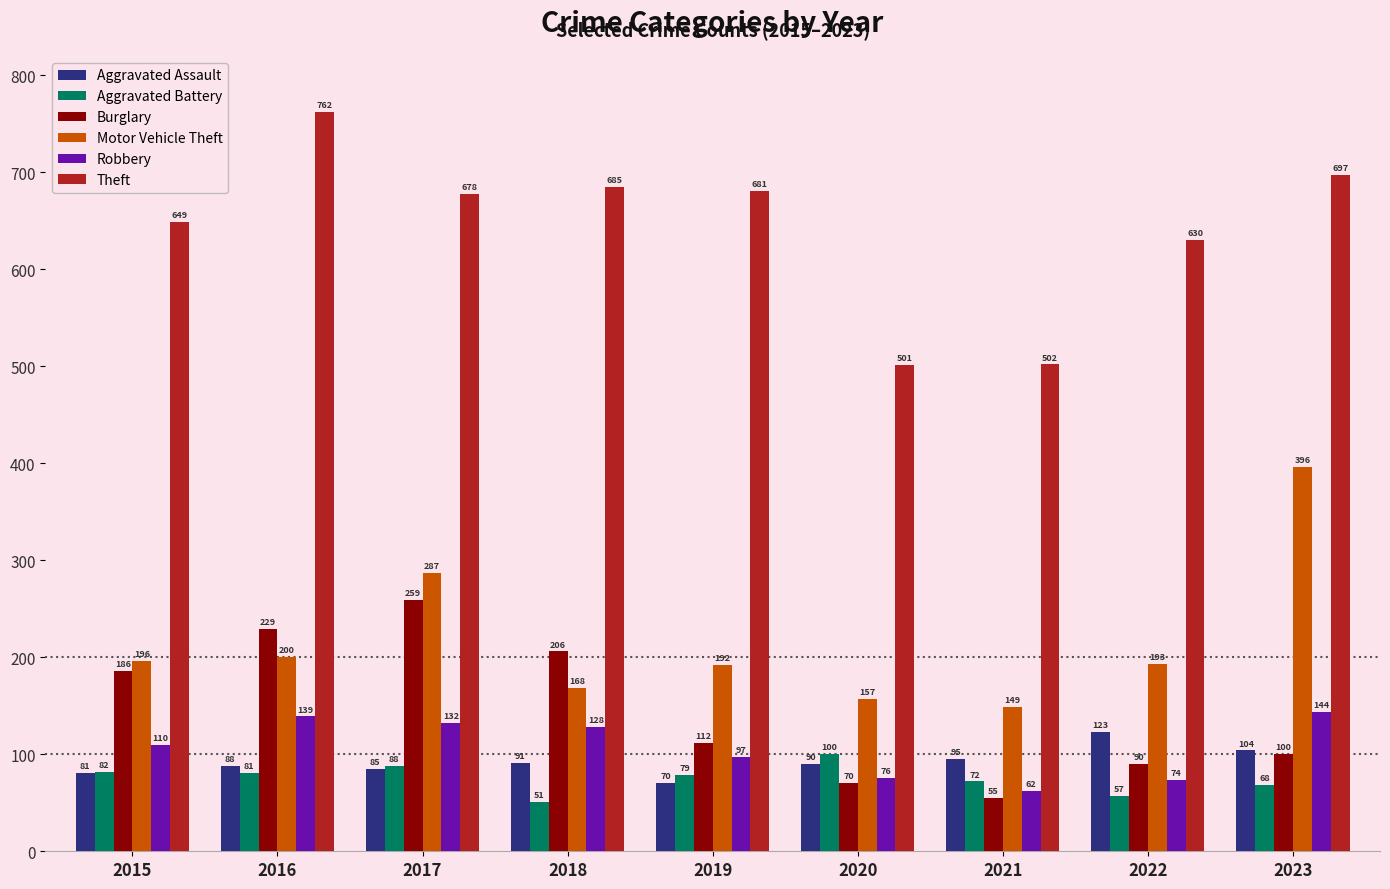

Which series has the largest total across all categories?

Theft